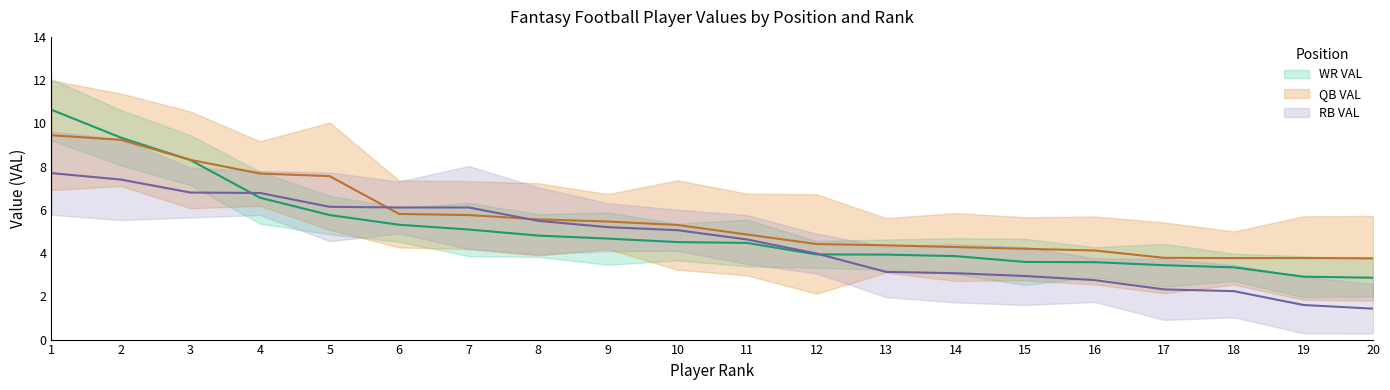

What is the difference between the WR VAL values at 11 and 4?

2.1